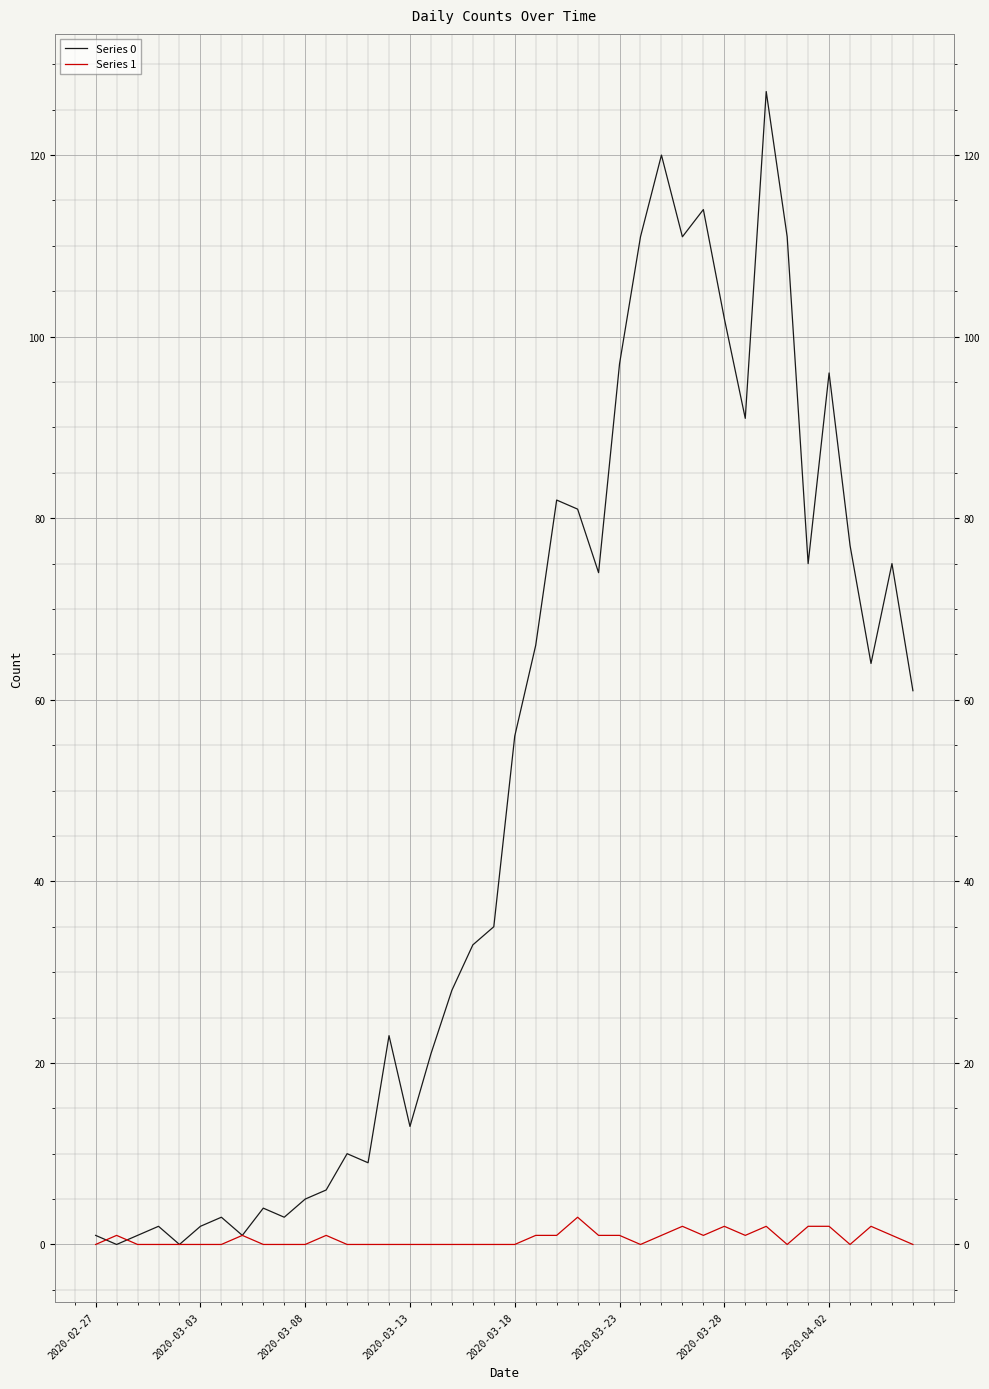

Reading left to right, what are all the values shown in this chart?

Series 0: 1	0	1	2	0	2	3	1	4	3	5	6	10	9	23	13	21	28	33	35	56	66	82	81	74	97	111	120	111	114	102	91	127	111	75	96	77	64	75	61
Series 1: 0	1	0	0	0	0	0	1	0	0	0	1	0	0	0	0	0	0	0	0	0	1	1	3	1	1	0	1	2	1	2	1	2	0	2	2	0	2	1	0